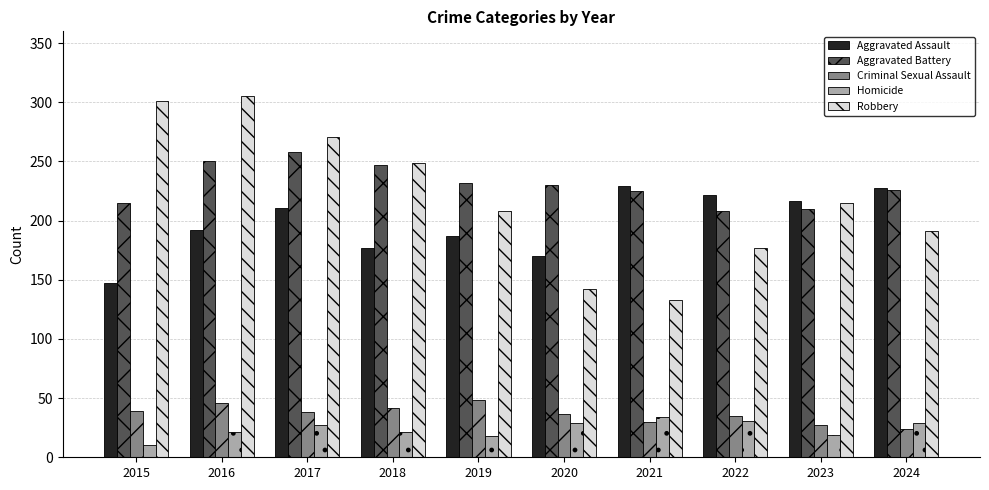

What is the value of the Aggravated Battery bar at the 10th from the left?

226